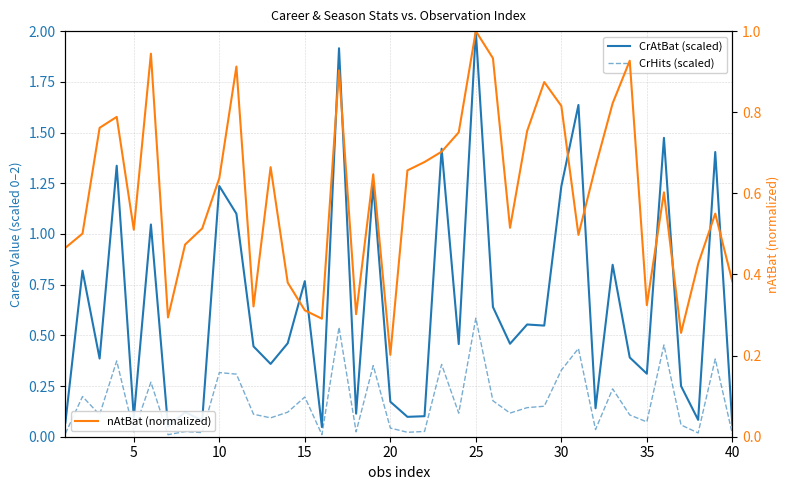

What is the highest value of the nAtBat (normalized) series?

1.0